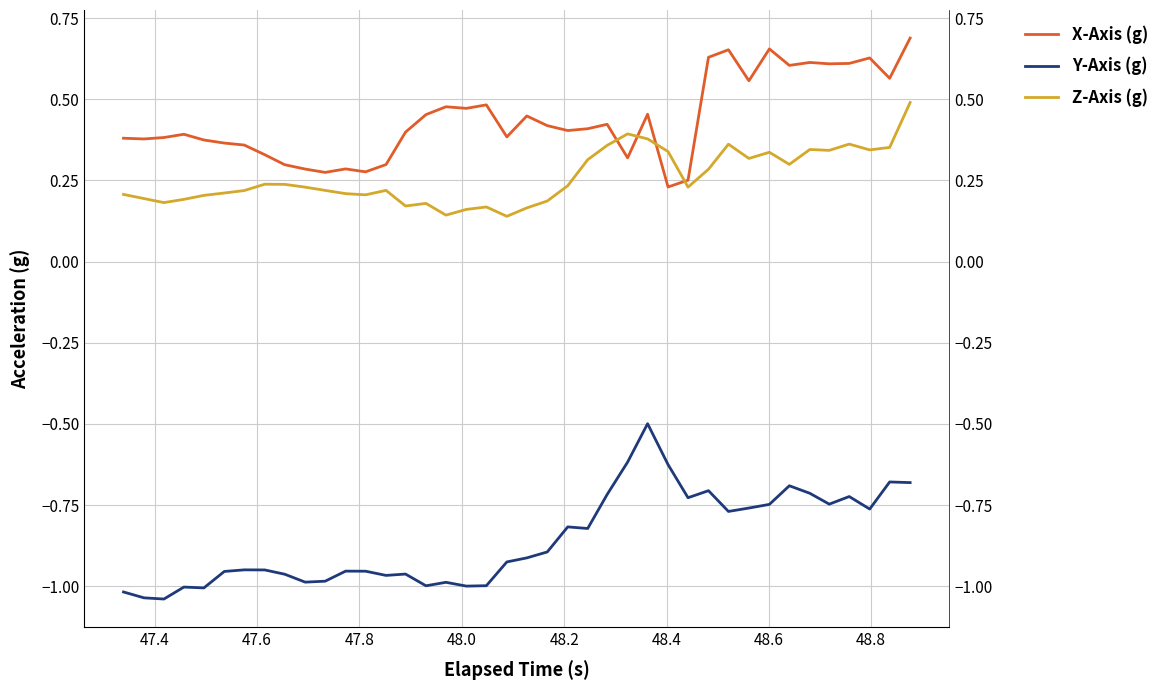

What is the value of the Y-Axis (g) point at the 35th from the left?

-0.7